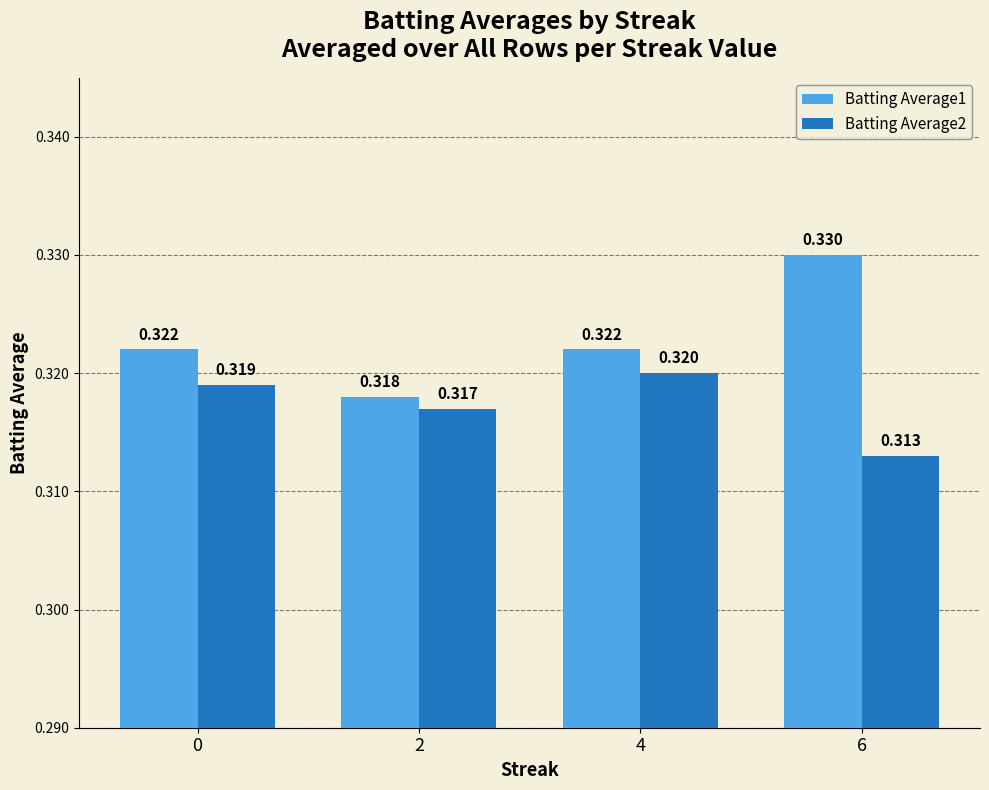

How many categories are shown in the chart?

4